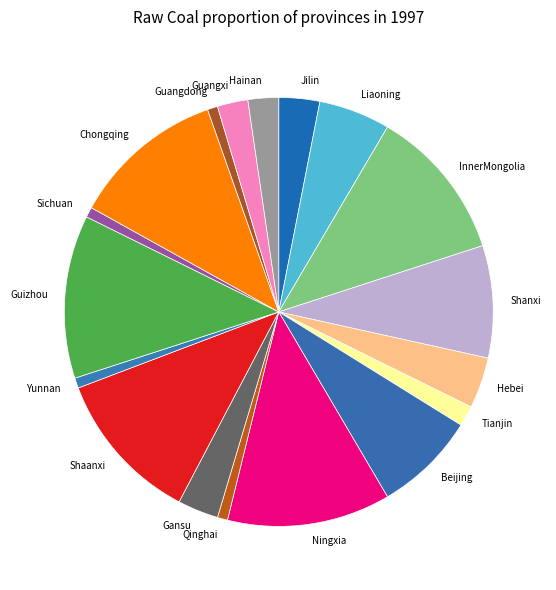

Does Hainan account for over 50% of the chart?

No